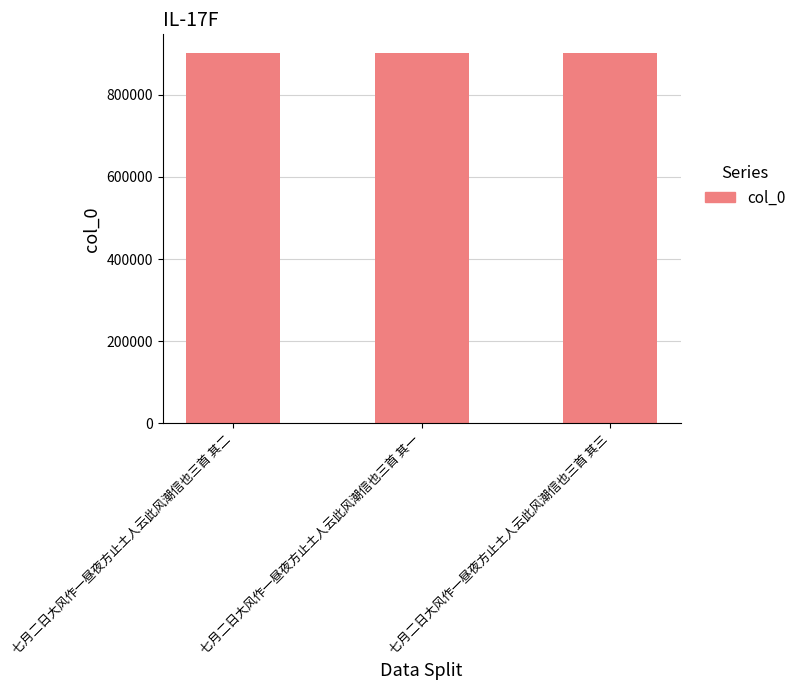

What is the change in value from 七月二日大风作一昼夜方止土人云此风潮信也三首 其二 to 七月二日大风作一昼夜方止土人云此风潮信也三首 其一?

+1